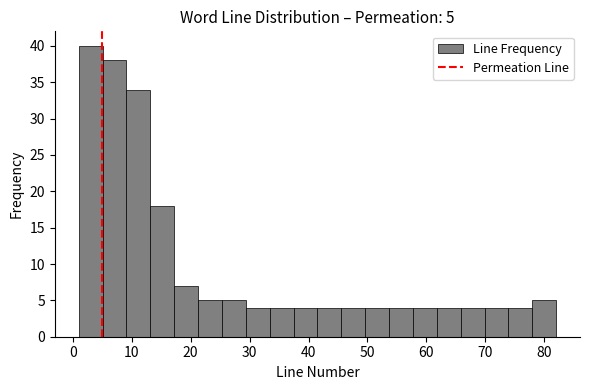

Over which range of the x-axis is the bar tallest?

1 to 5